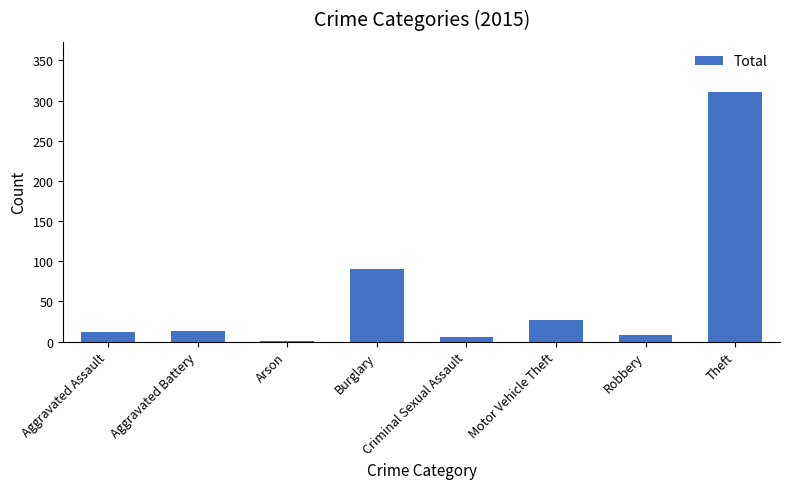

What is the maximum value shown in the chart?

311